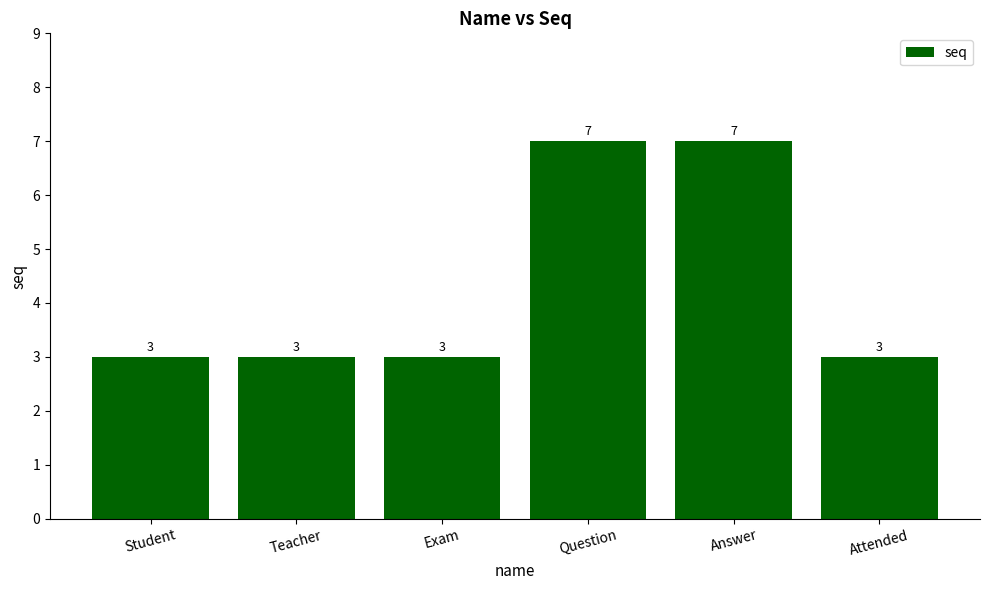

Reading right to left, list all the values displayed in this chart.

3	7	7	3	3	3